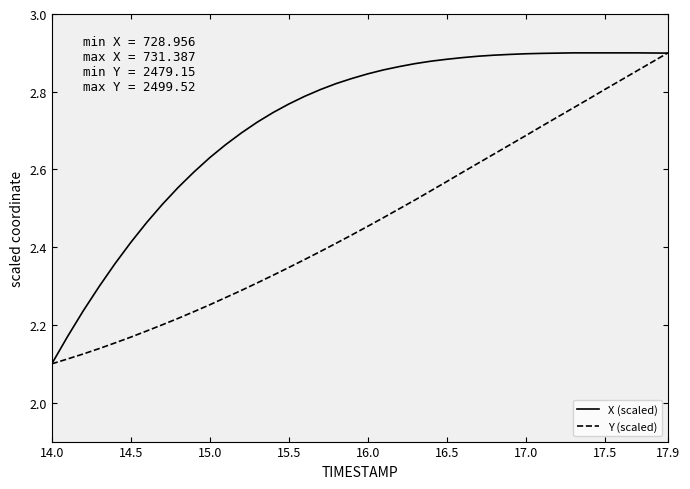

List the series in order of their overall mean, lowest first.

Y (scaled), X (scaled)